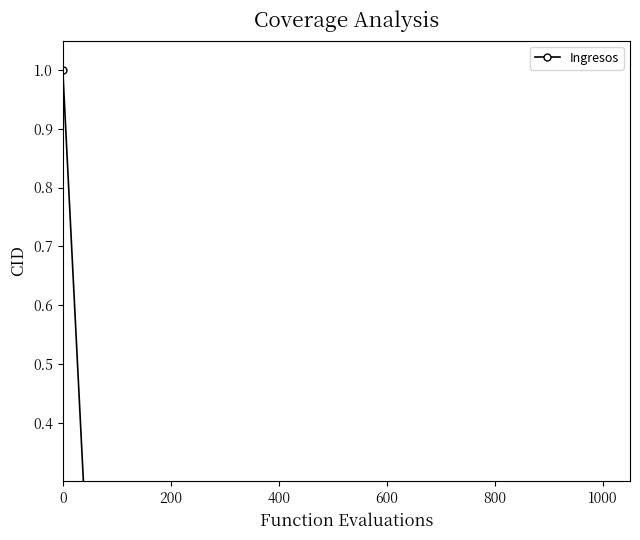

What is the greatest value displayed?

1.0